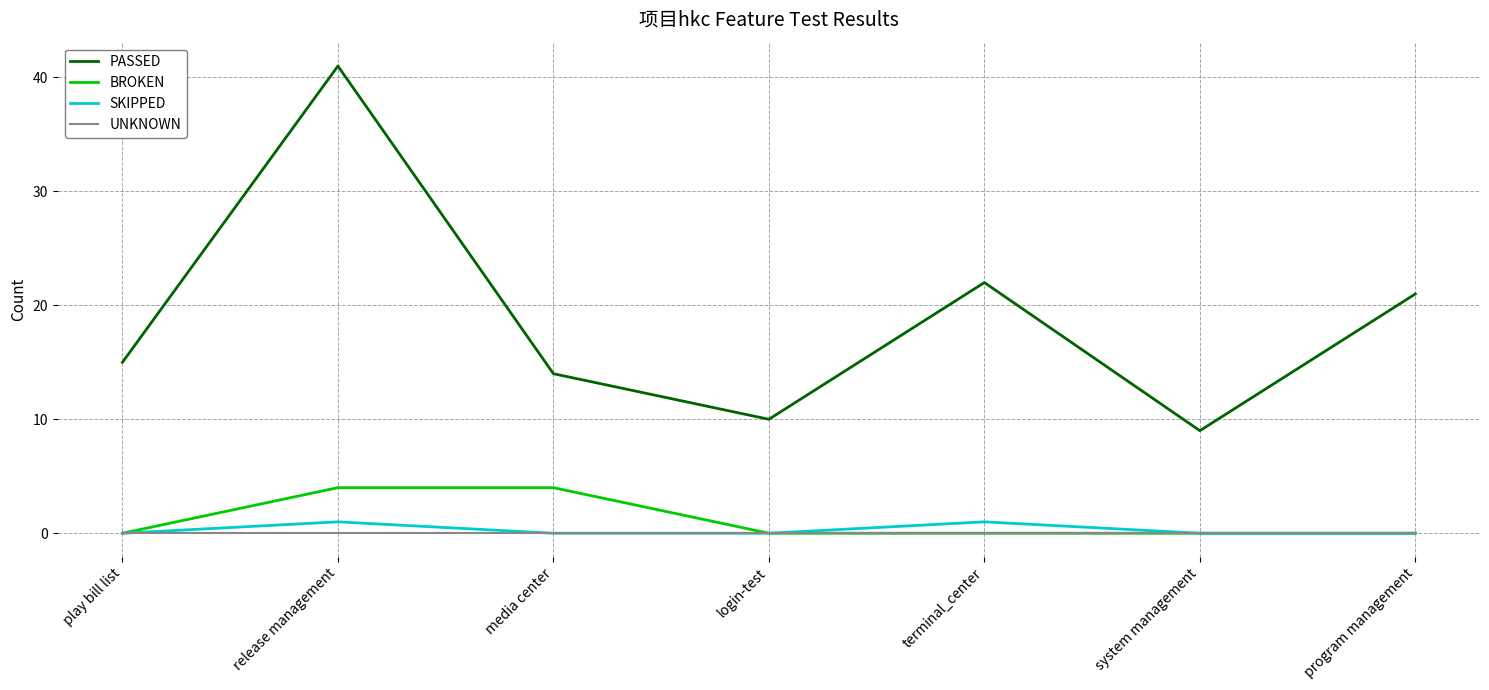

True or false: UNKNOWN and PASSED intersect in this chart.

False